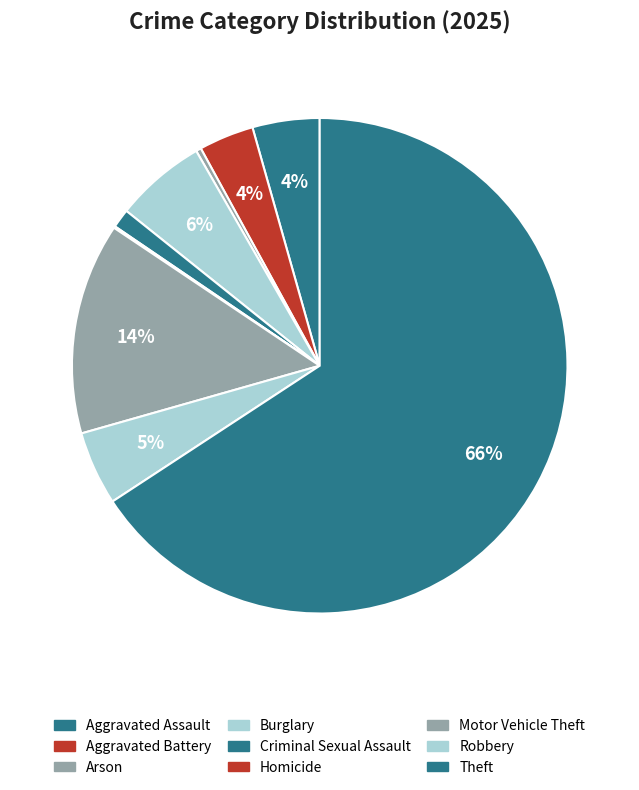

Is there a majority slice in this chart?

Yes